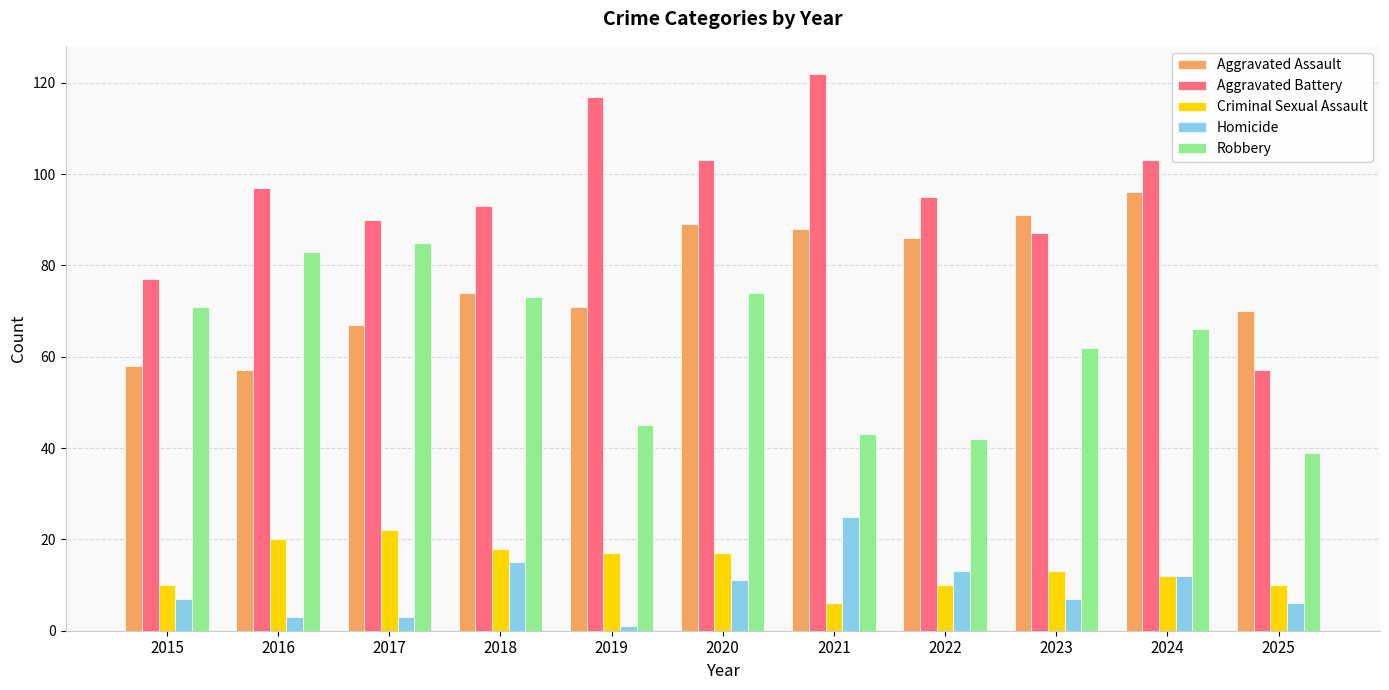

Which series has the largest total across all categories?

Aggravated Battery